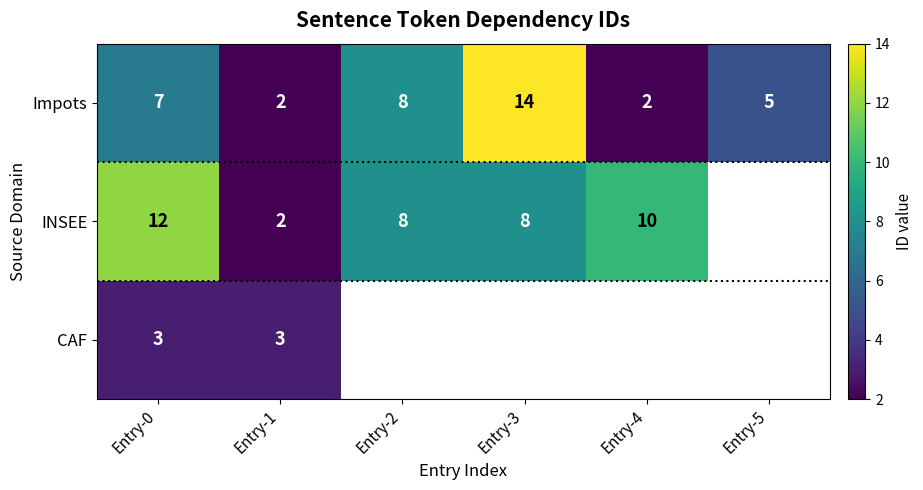

What is the difference between the highest and lowest values at Entry-0?

9